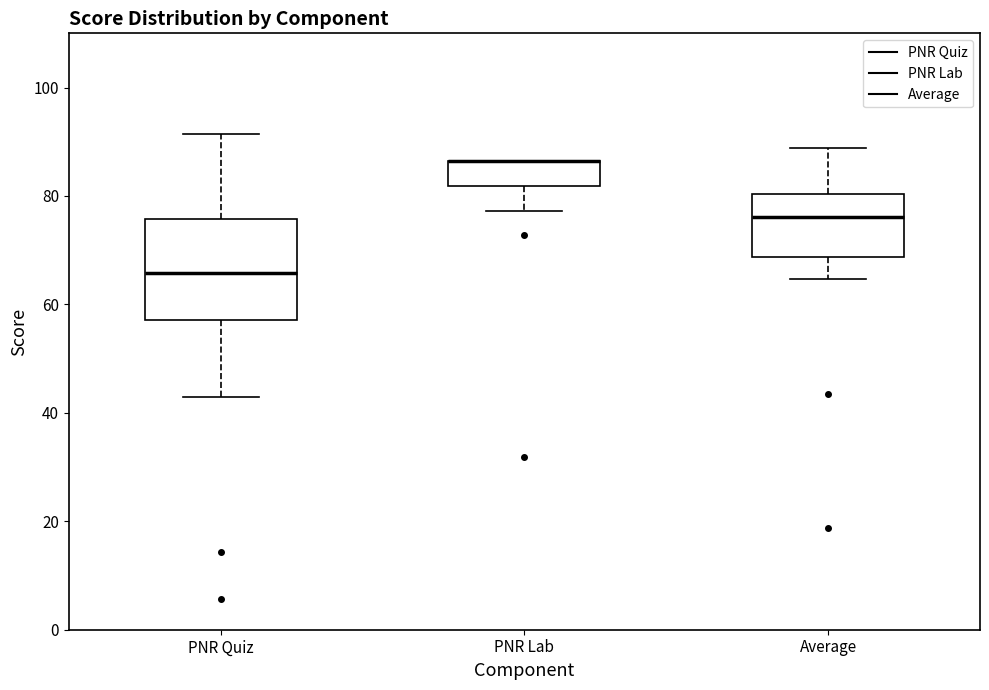

Comparing the boxes themselves (not the whiskers), which one is the tallest?

PNR Quiz